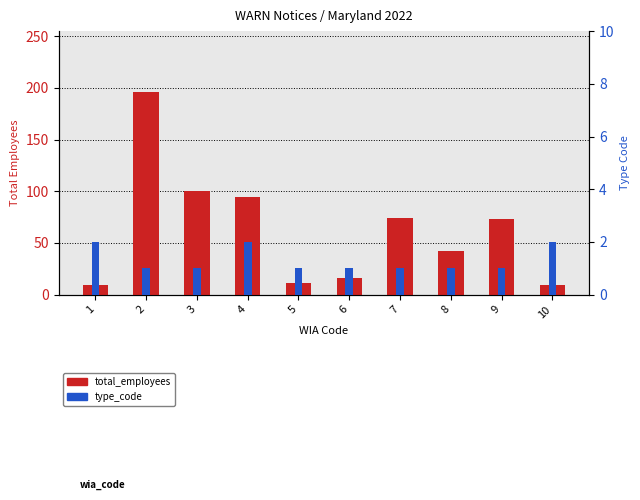

What is the difference between the highest and lowest values at 1?

7